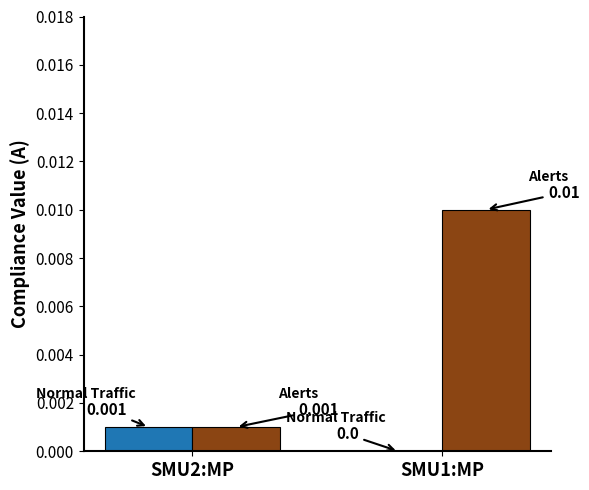

Is it true that Normal Traffic equals 0.0 at SMU1:MP?

True